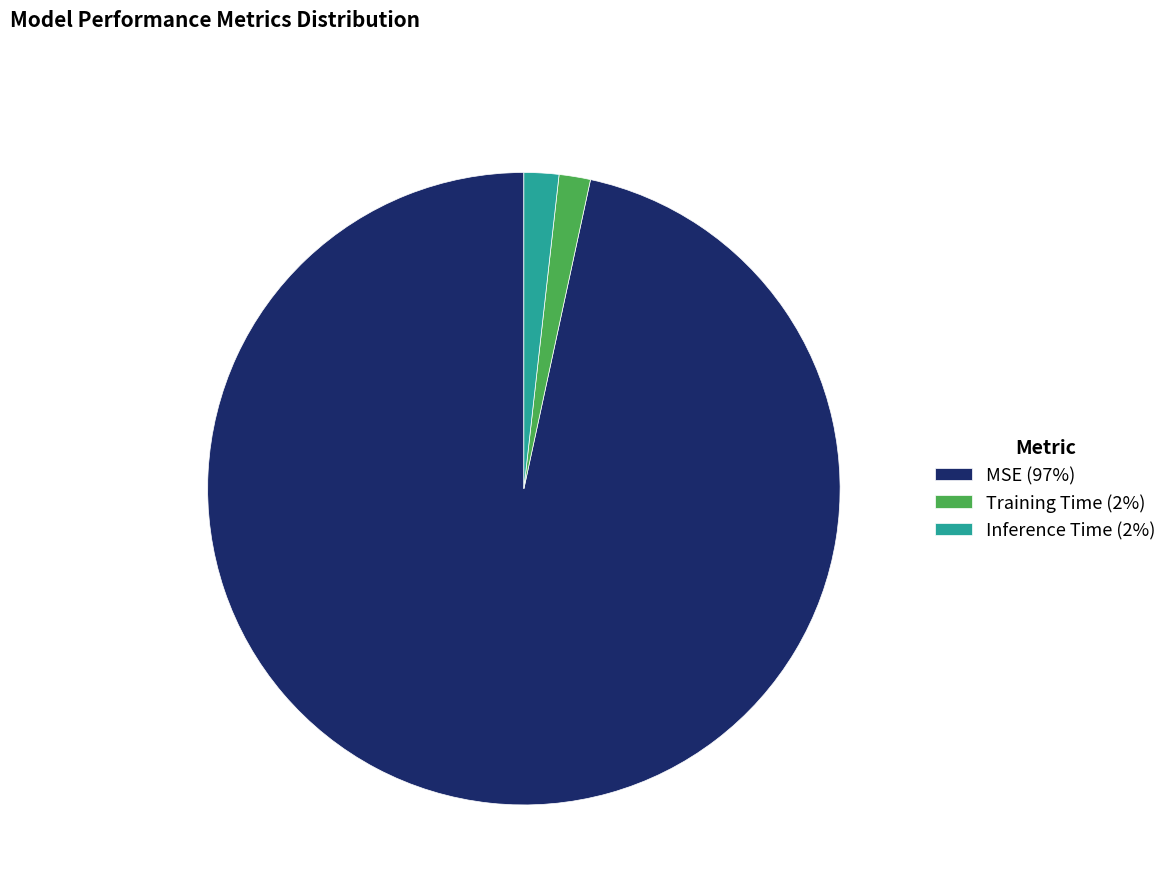

Is there any slice that represents more than half of the pie?

Yes